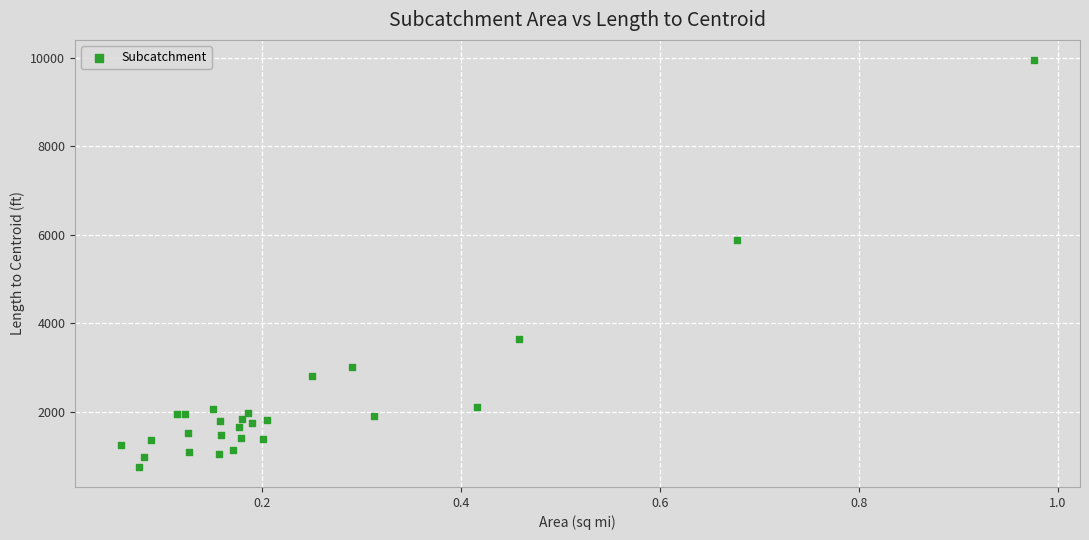

What Y value in the scatter plot is closest to 5354?

5875.2